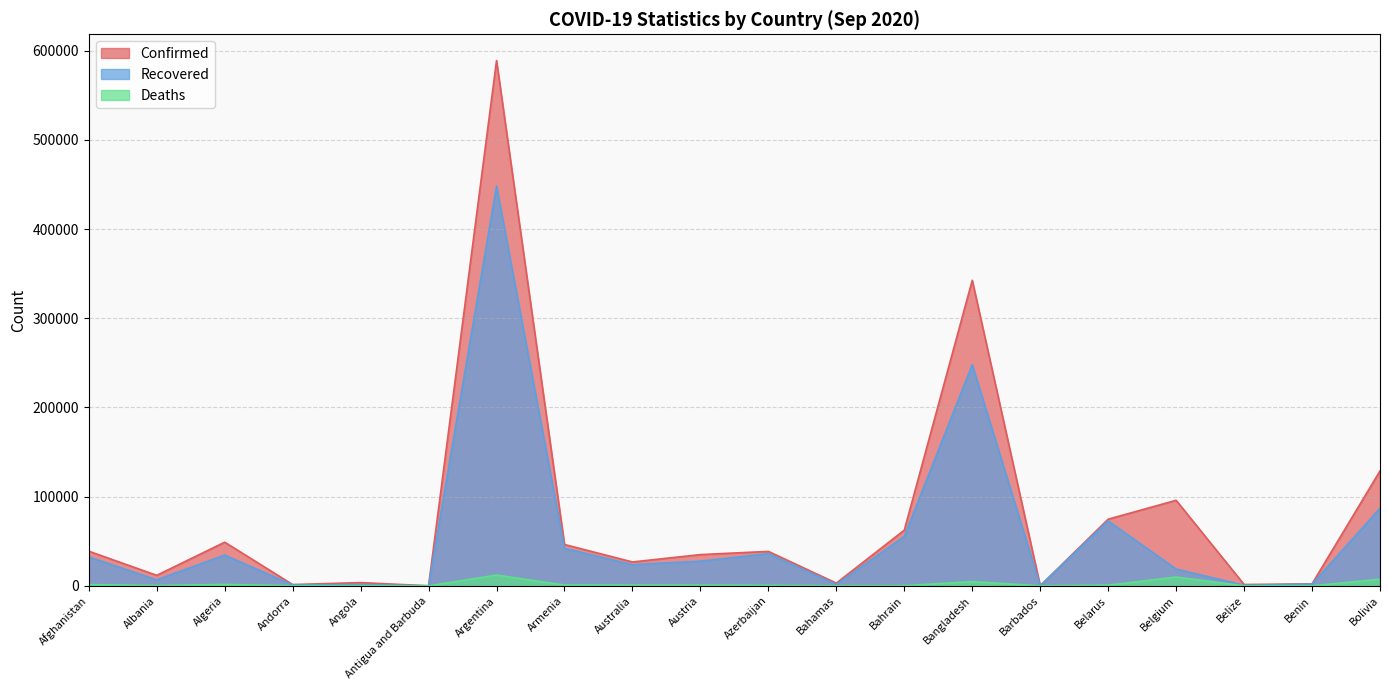

Is the value of Confirmed at Bolivia greater than the value of Deaths at Bangladesh?

Yes